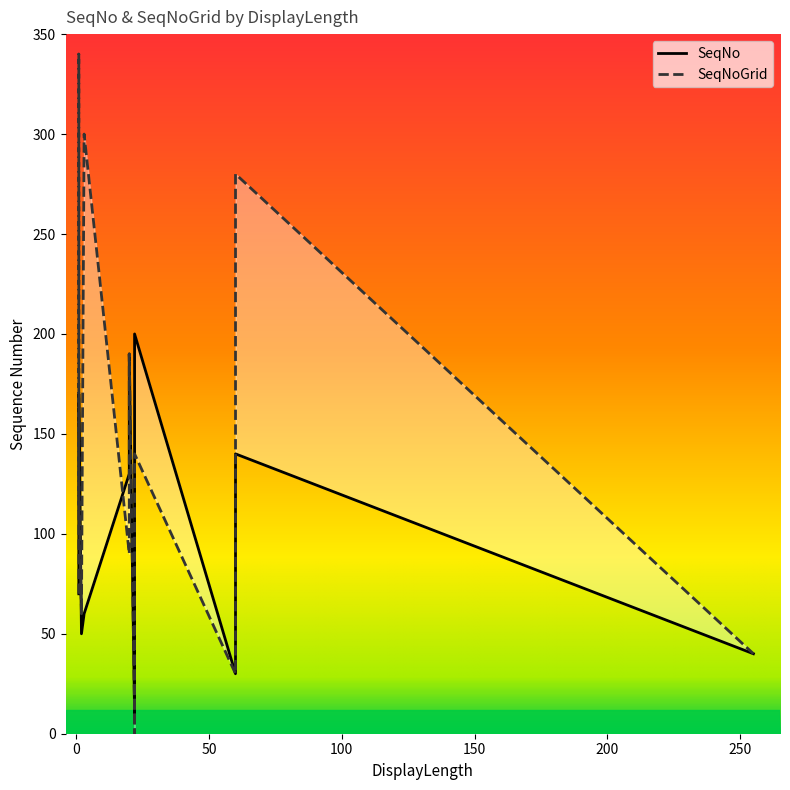

What is the sum of all SeqNo values?

2100